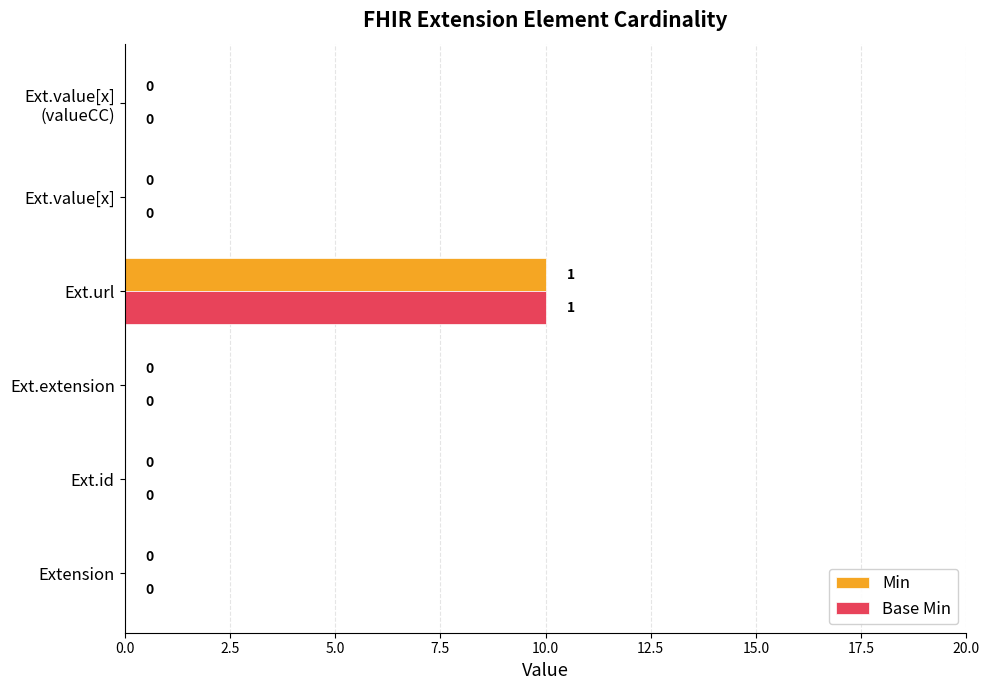

At which category is the sum across all series the highest?

Ext.url